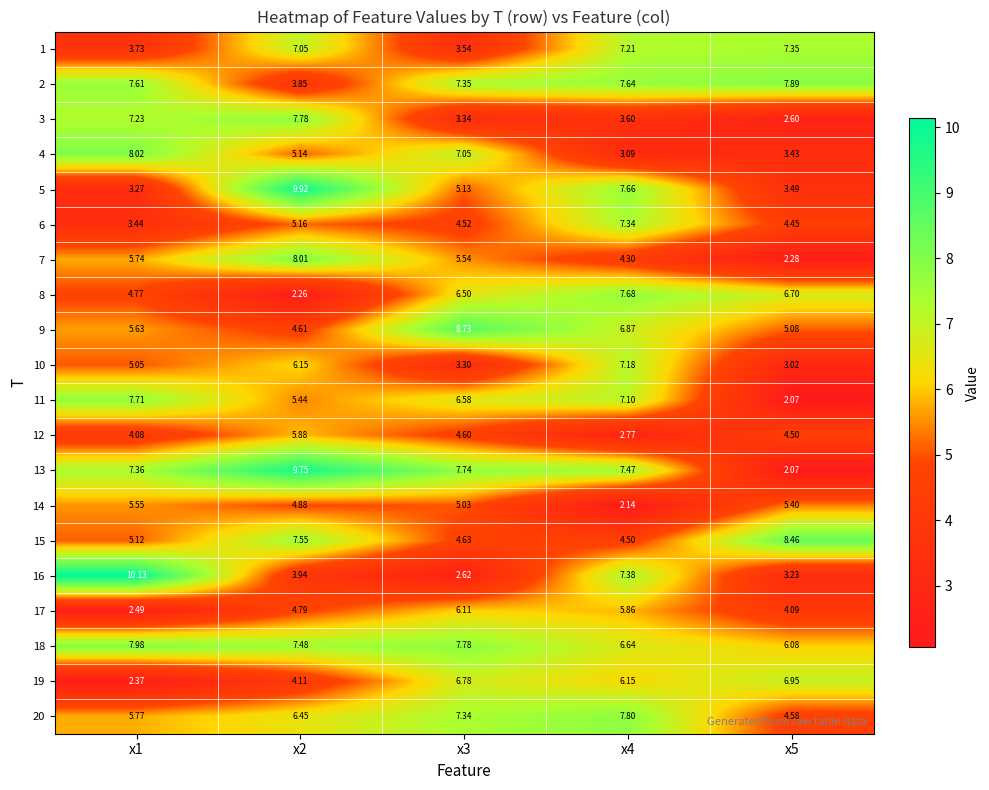

Is the value of 6 at x1 greater than the value of 7 at x3?

No